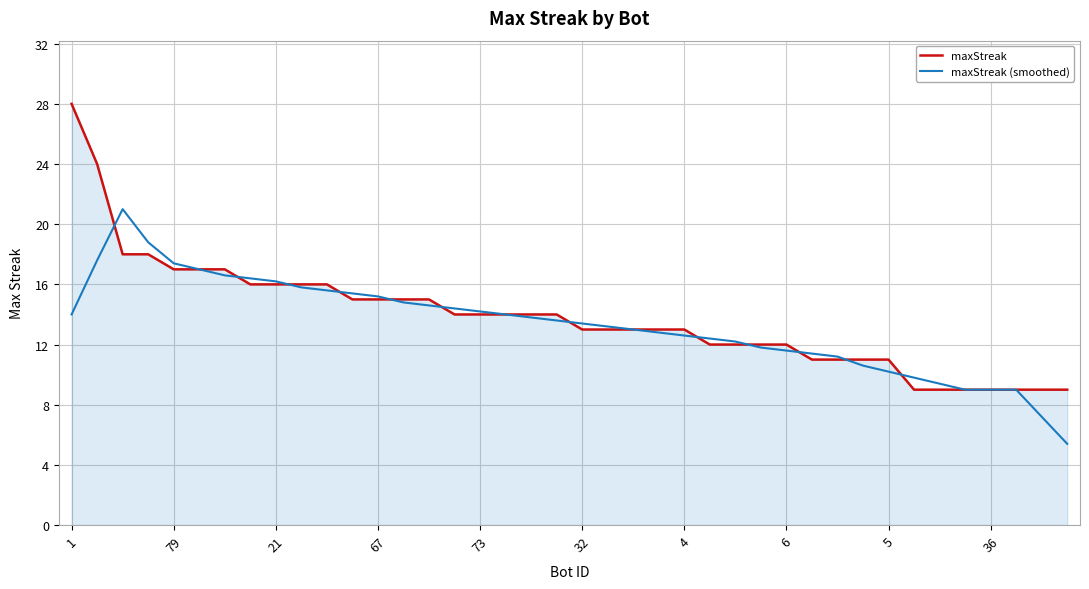

What is the smallest value displayed?

5.4